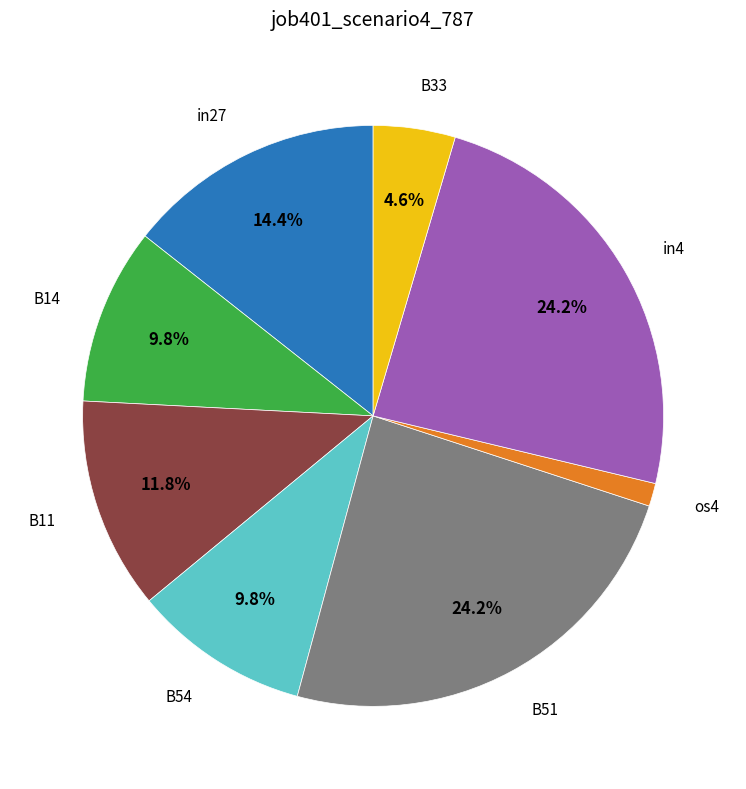

Is there a majority slice in this chart?

No